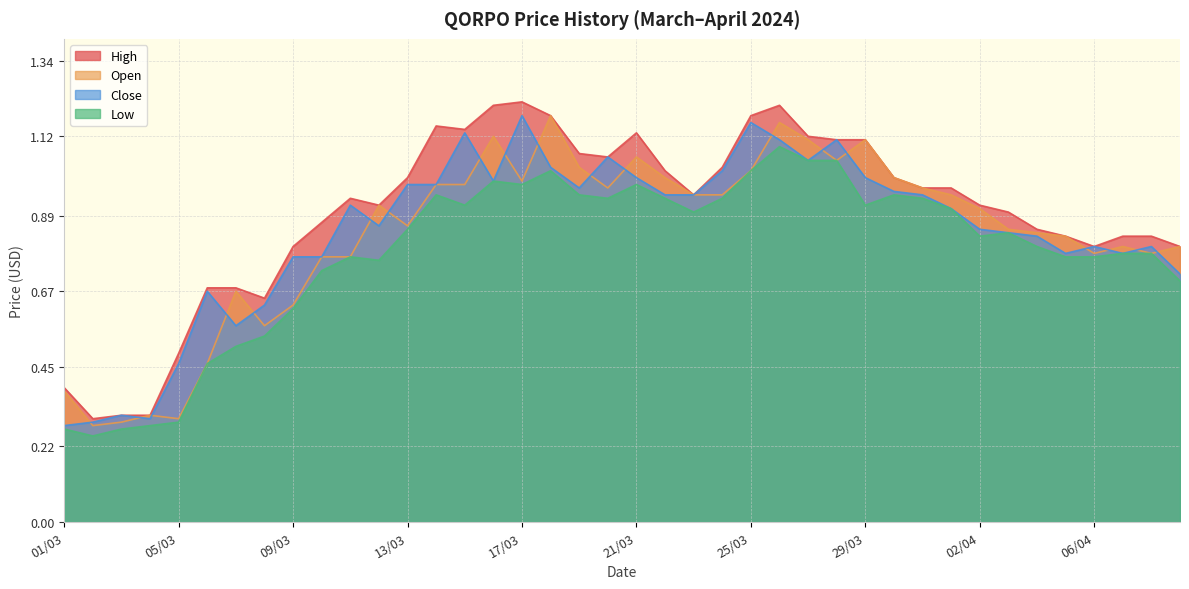

Which category has the lowest value in the close series?

01/03